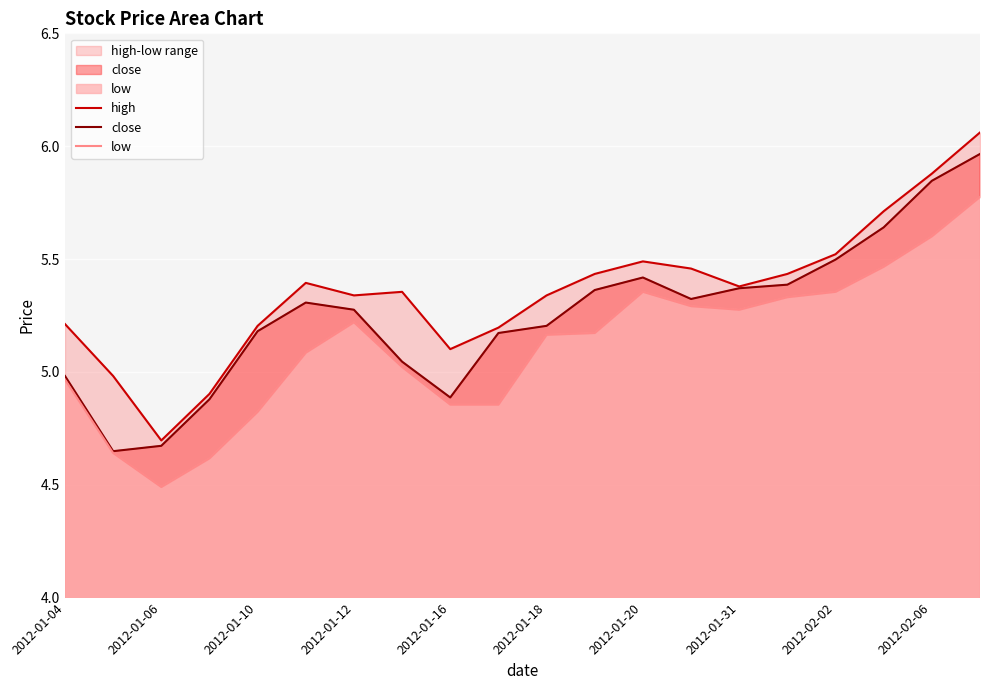

At which category is the sum across all series the highest?

19